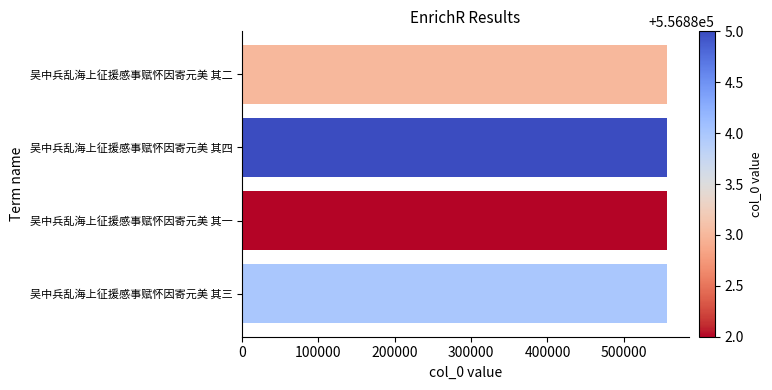

Does the chart contain any negative values?

No